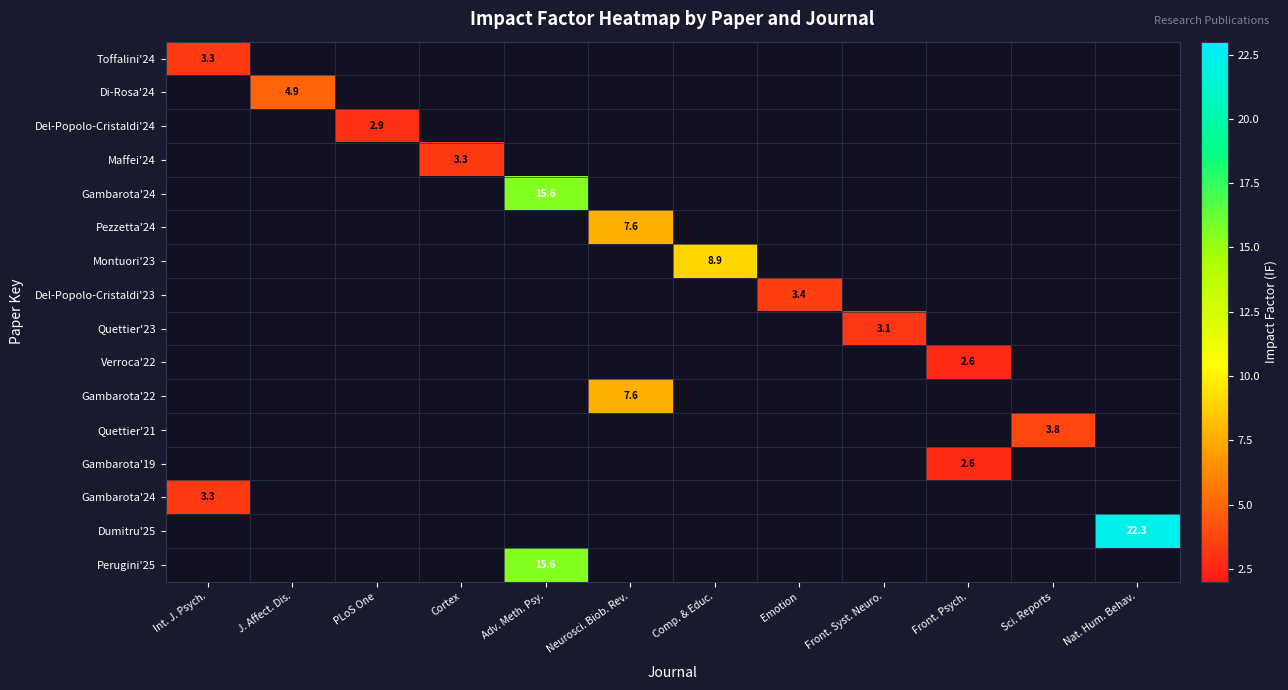

At how many categories does at least one series exceed 2?

12